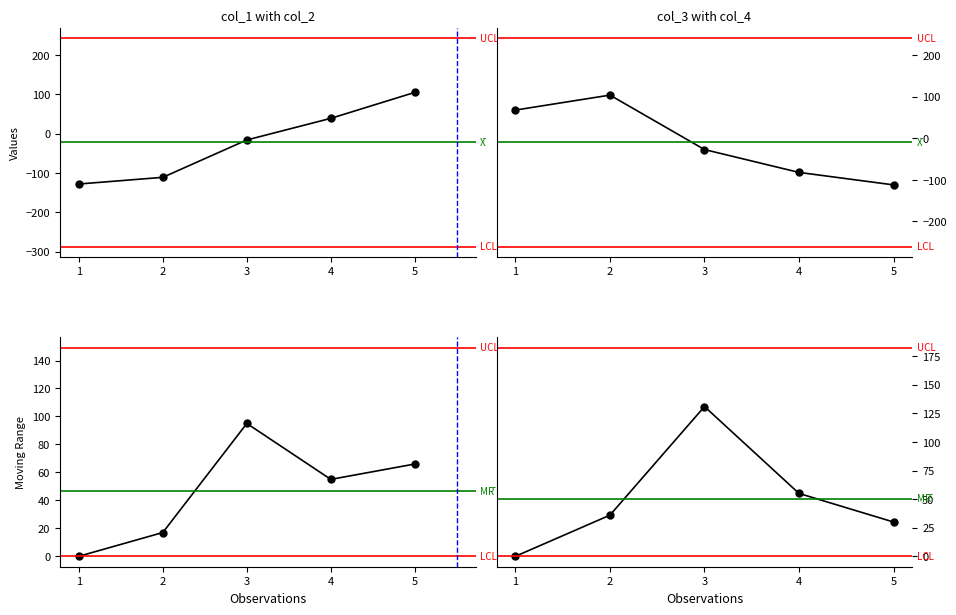

The value of col_3 at 1 is 42. True or false?

False